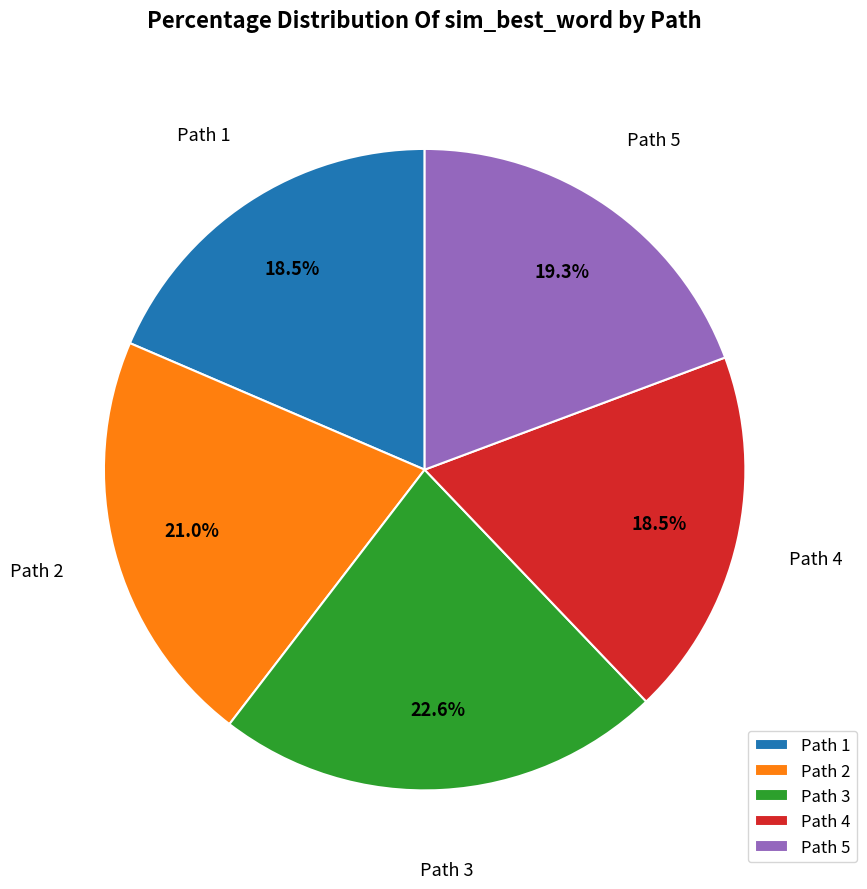

Is there any slice that represents more than half of the pie?

No